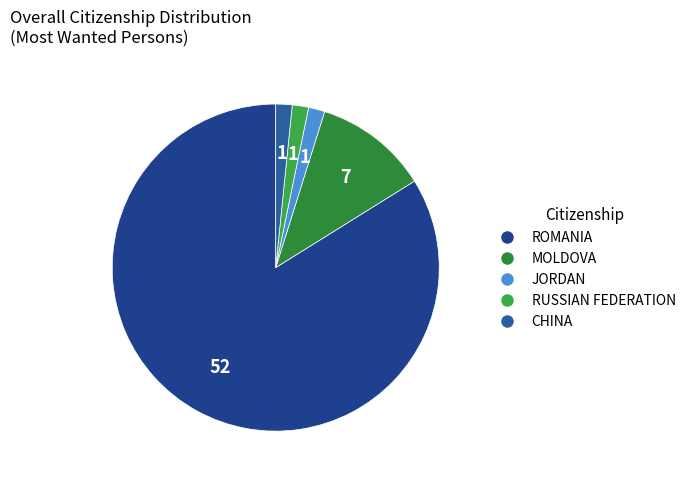

How many segments does this pie chart have?

5